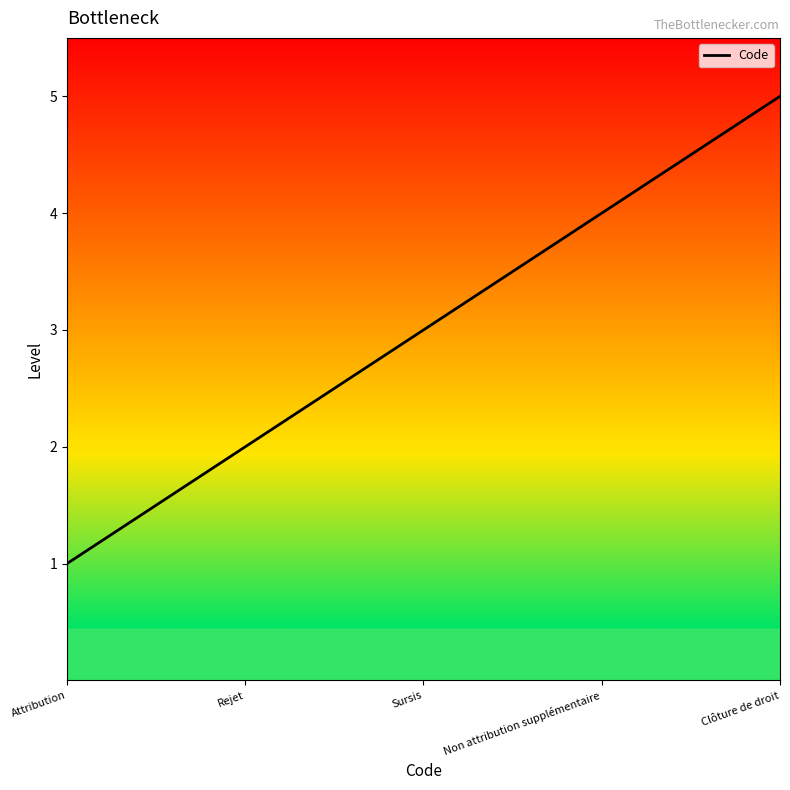

What is the change in value from Rejet to Clôture de droit?

+3